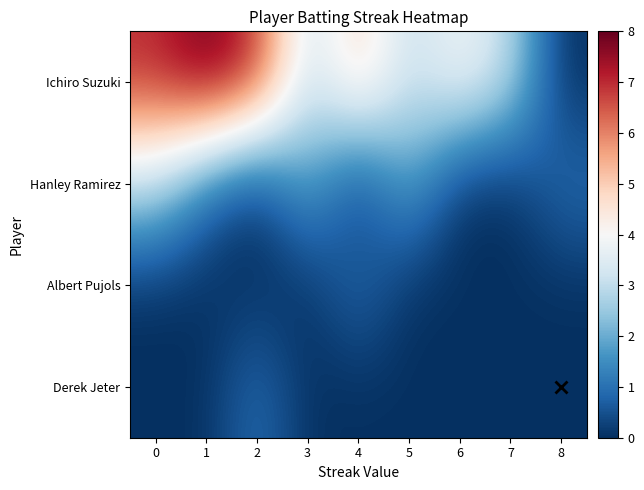

Reading left to right, what are all the values shown in this chart?

Ichiro Suzuki: 0=7	1=8	2=7	3=3	4=5	5=3	6=4	7=3	8=0
Hanley Ramirez: 0=3	1=1	2=0	3=2	4=0	5=2	6=0	7=0	8=1
Albert Pujols: 0=0	1=0	2=0	3=0	4=1	5=0	6=0	7=0	8=0
Derek Jeter: 0=0	1=0	2=1	3=0	4=0	5=0	6=0	7=0	8=0